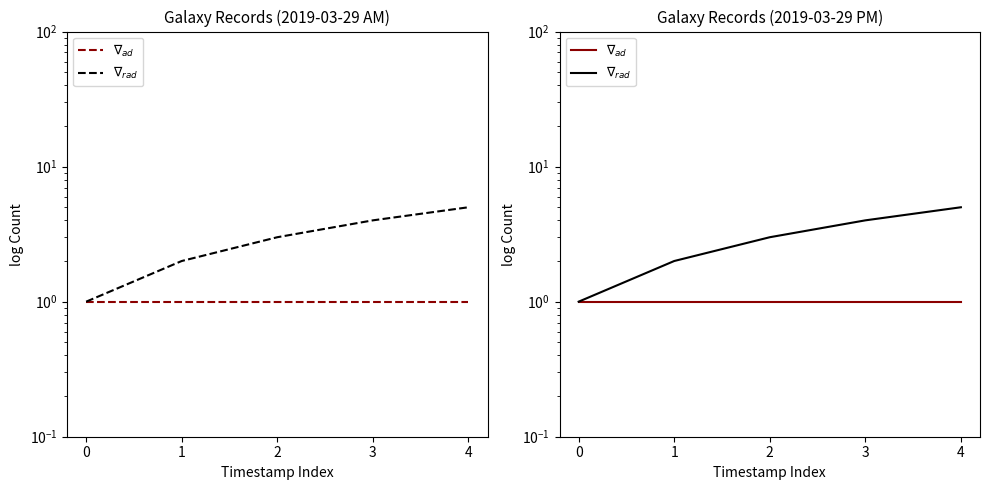

At how many categories does at least one series exceed 2?

3